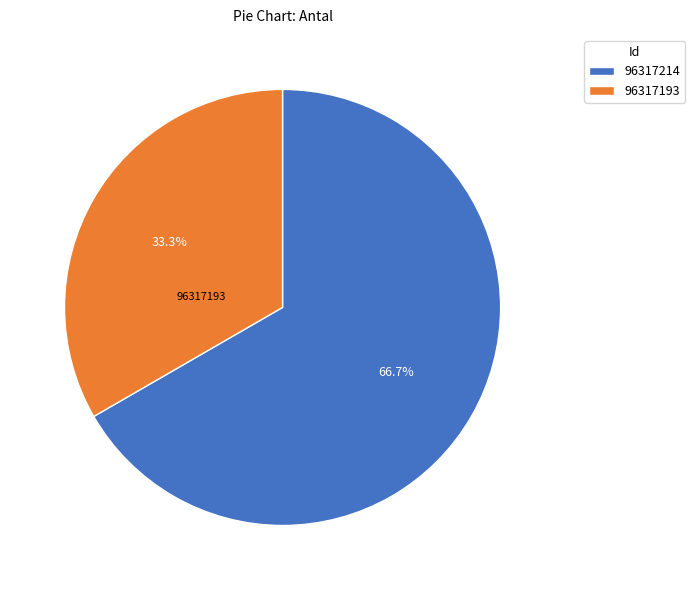

What percentage do 96317193 and 96317214 together represent?

100.0%